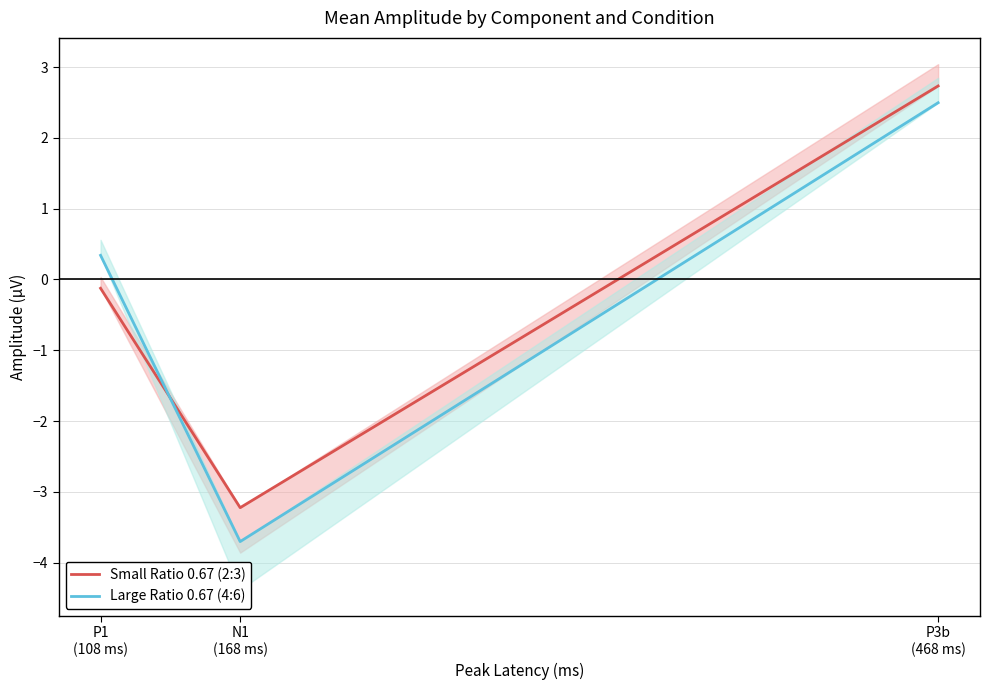

Reading right to left, what are all the values shown in this chart?

Small Ratio 0.67 (2:3): 2.7	-3.2	-0.1
Large Ratio 0.67 (4:6): 2.5	-3.7	0.3